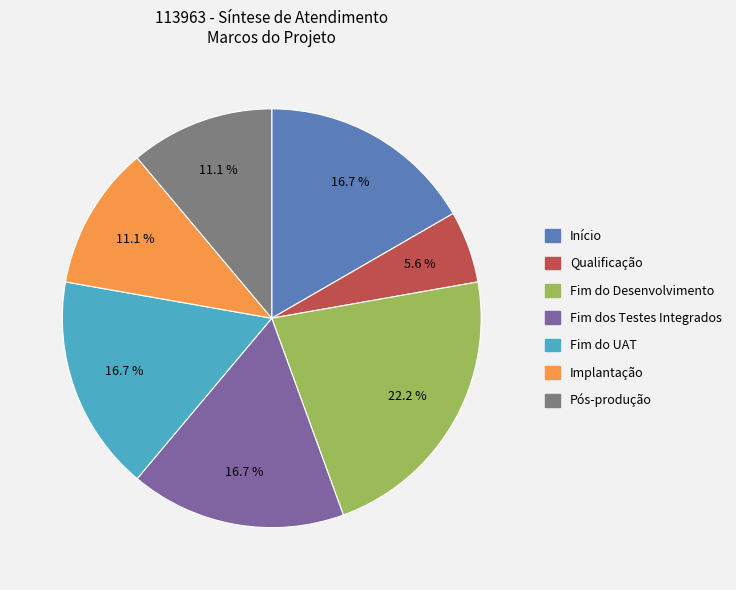

Is there a majority slice in this chart?

No